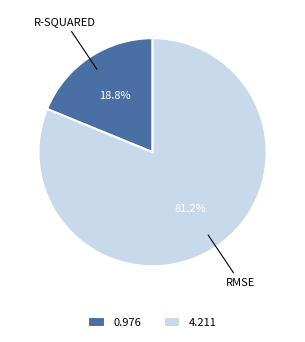

Count the number of slices in the pie.

2